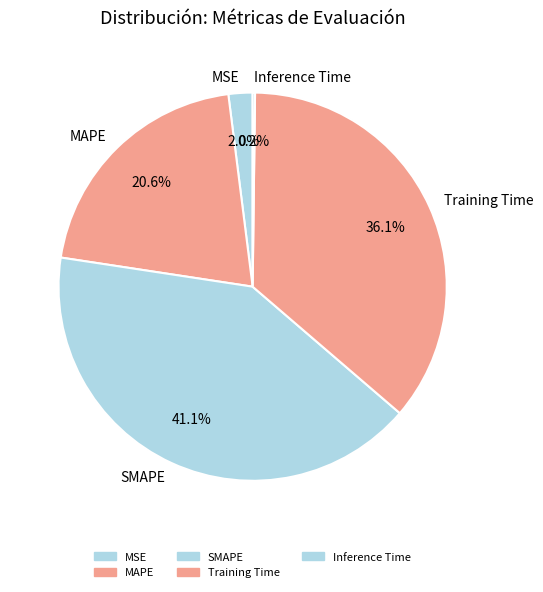

To the nearest percent, what is the average slice percentage?

20%